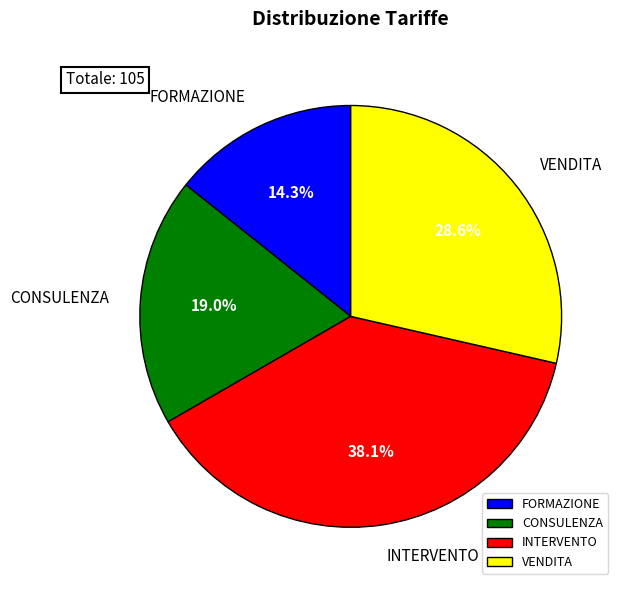

How many segments does this pie chart have?

4